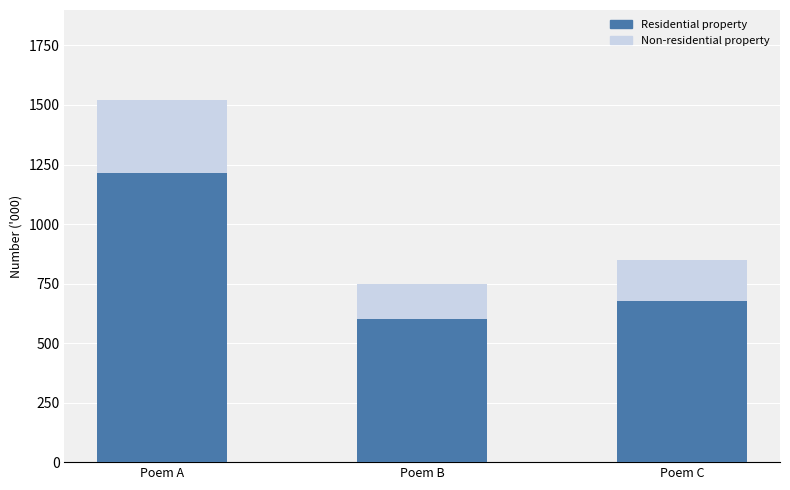

What is the approximate value of Residential property at Poem C?

677.6